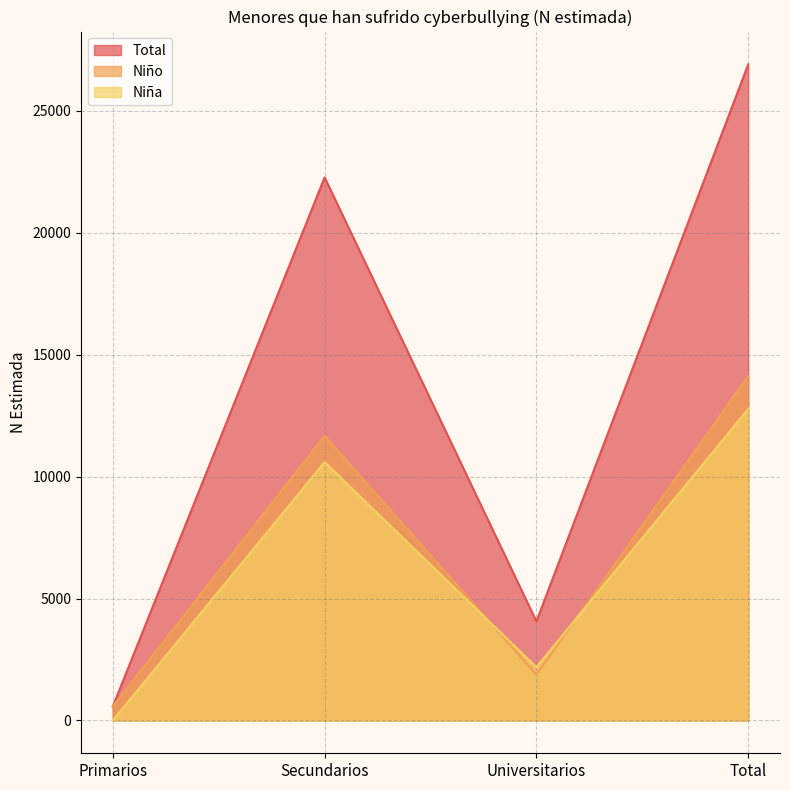

At which category is the sum across all series the highest?

Total